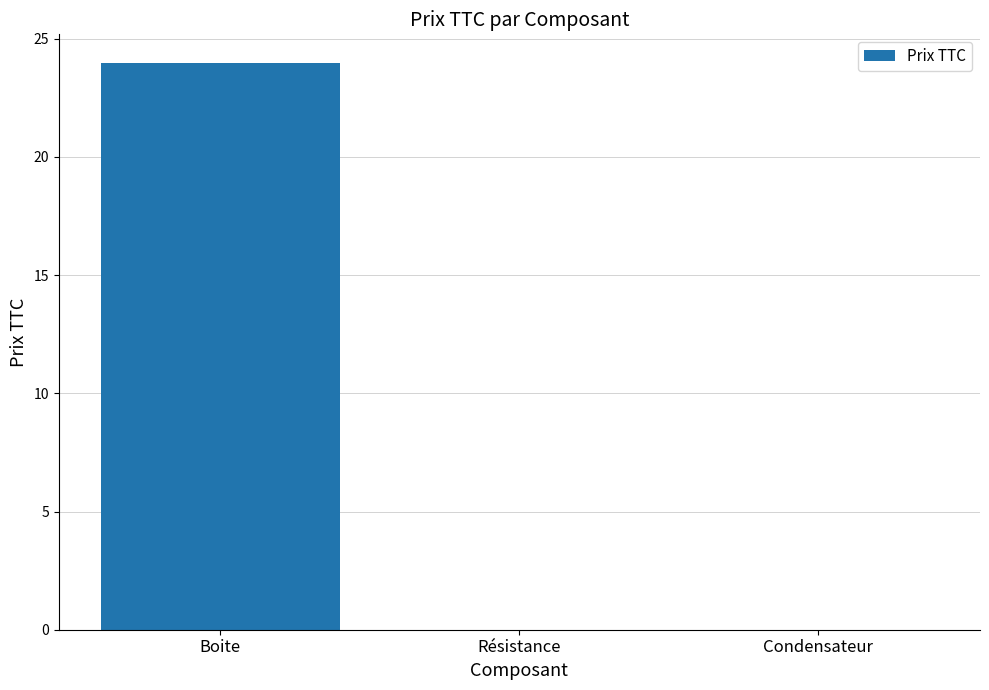

Is it true that the value at Condensateur is -16.2?

False